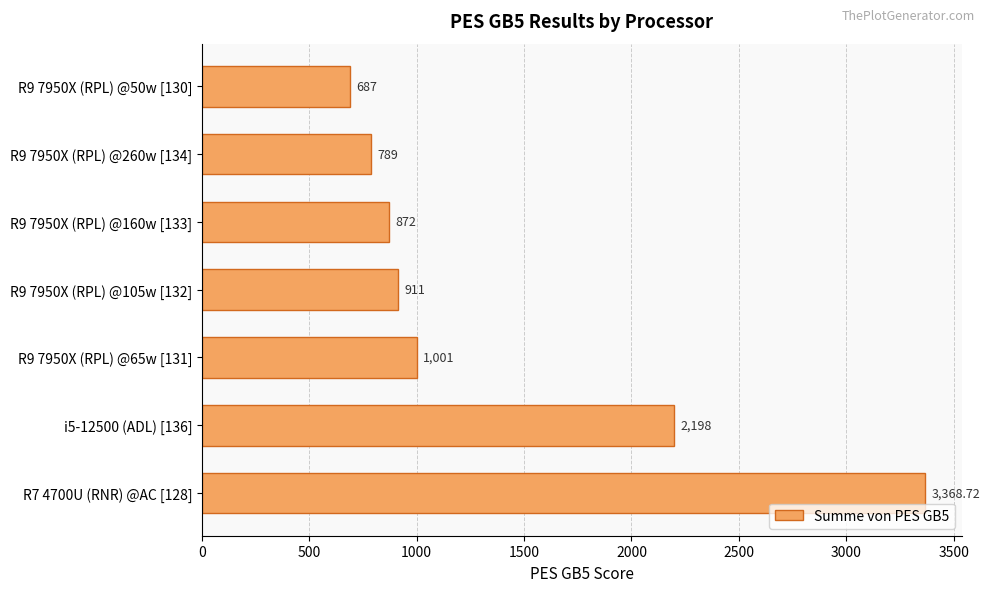

List the labels in order of value, smallest first.

R9 7950X (RPL) @50w [130], R9 7950X (RPL) @260w [134], R9 7950X (RPL) @160w [133], R9 7950X (RPL) @105w [132], R9 7950X (RPL) @65w [131], i5-12500 (ADL) [136], R7 4700U (RNR) @AC [128]